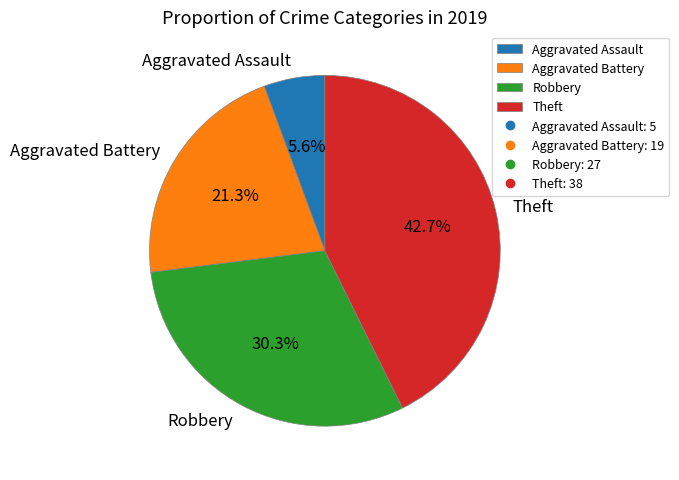

Is it true that Aggravated Assault is 1% of the pie?

False